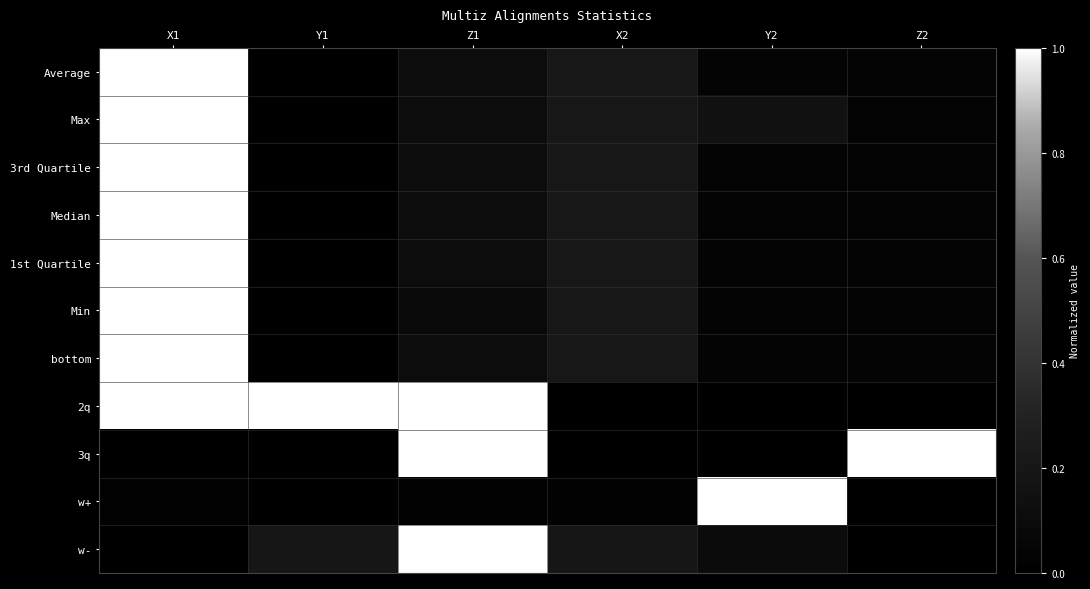

Between Z2 and X2, which is larger?

X2